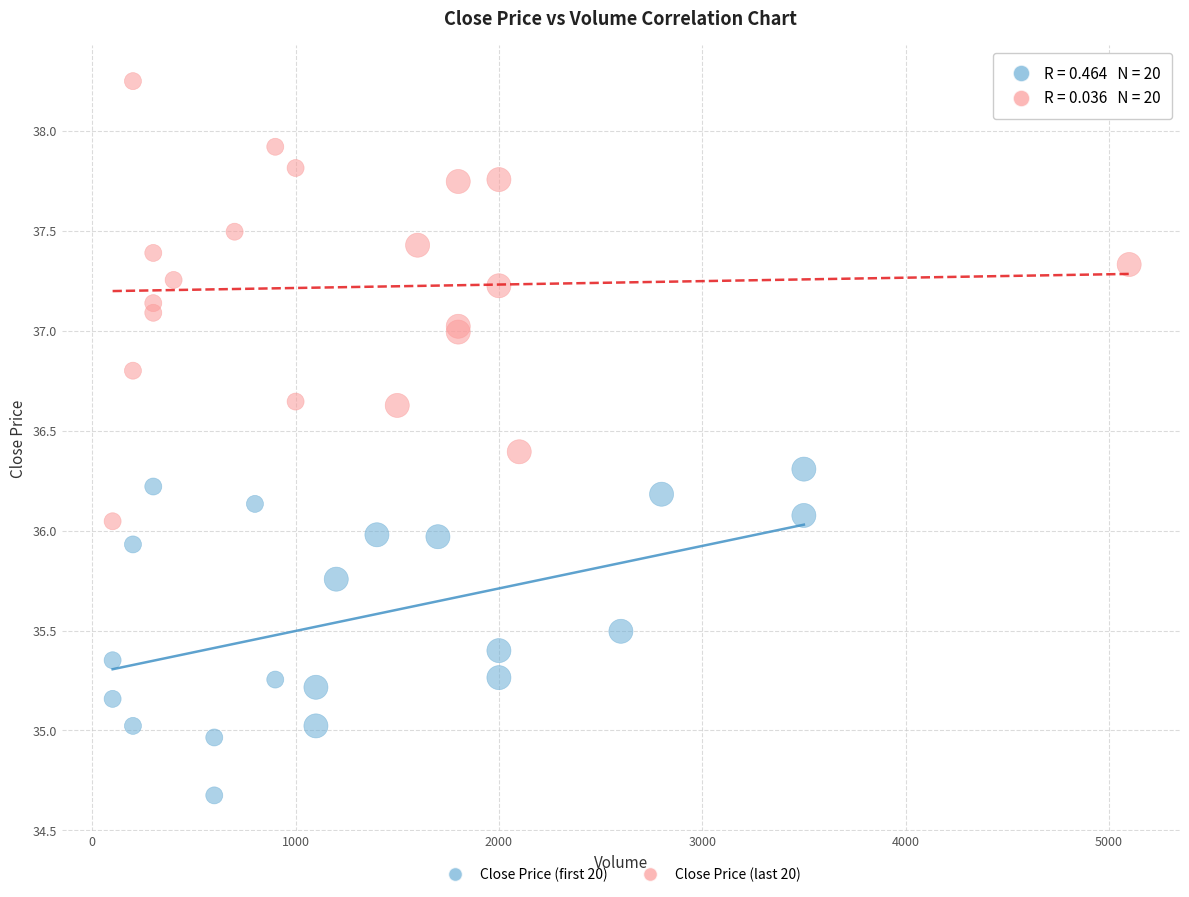

Which series contains the lowest Y value?

Close Price (first 20)